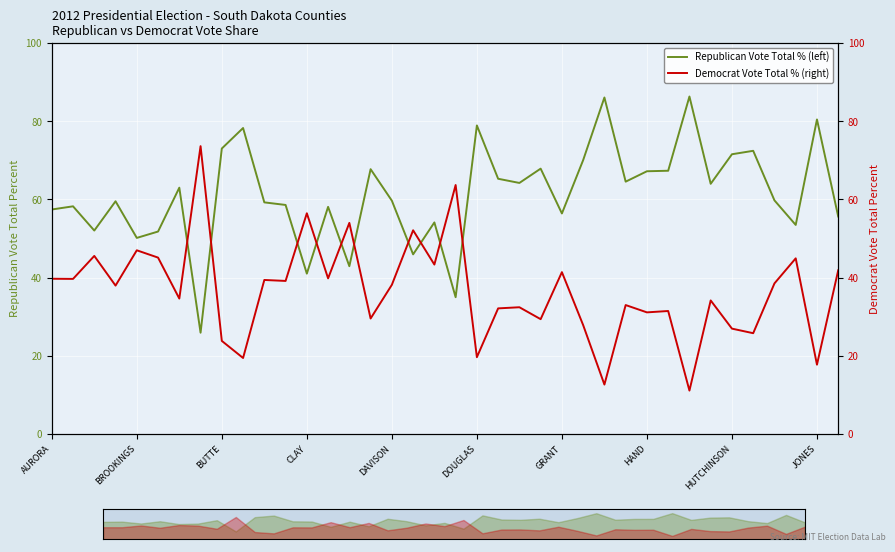

What is the total value across all series at 13?

97.9